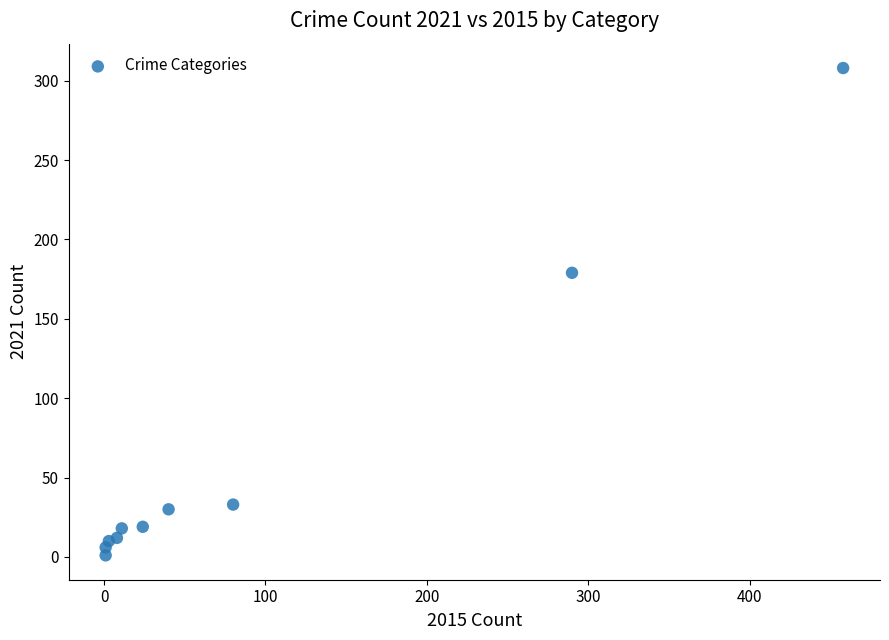

What Y value in the scatter plot is closest to 154?

179